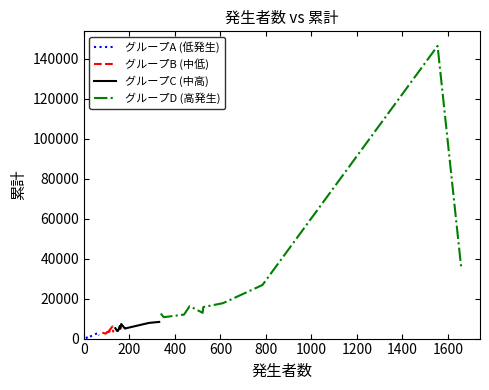

At how many categories does at least one series exceed 99236?

1